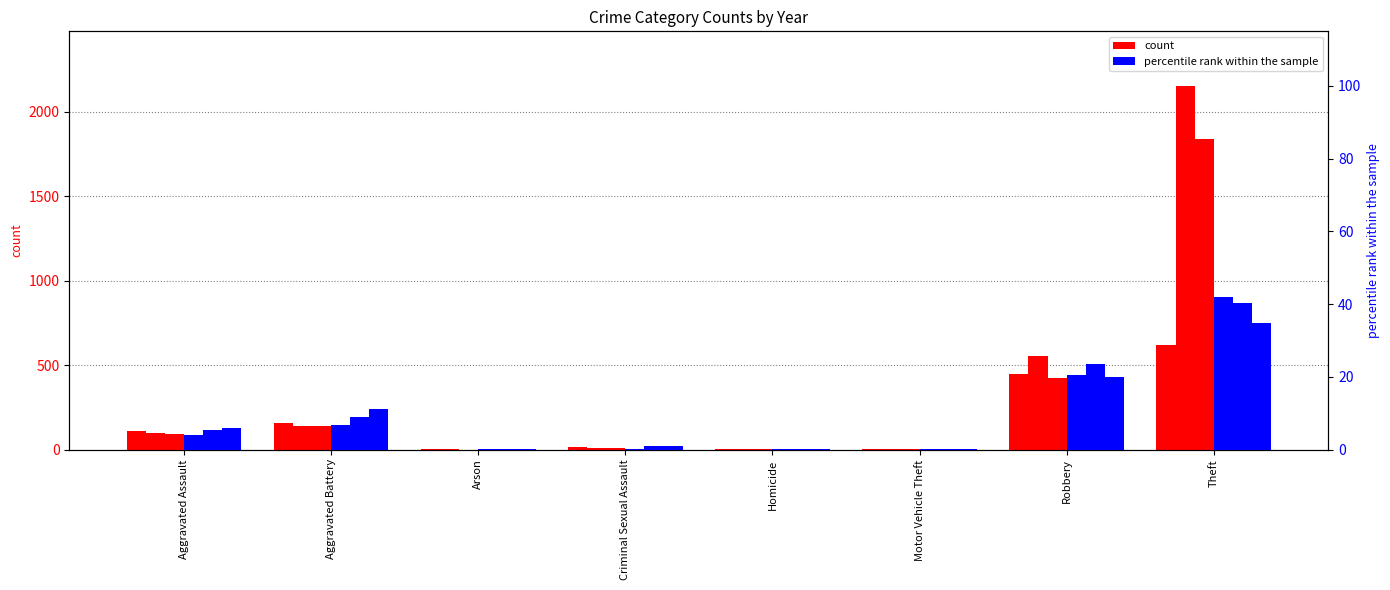

At which label does 2023 (pct) reach its minimum?

Arson